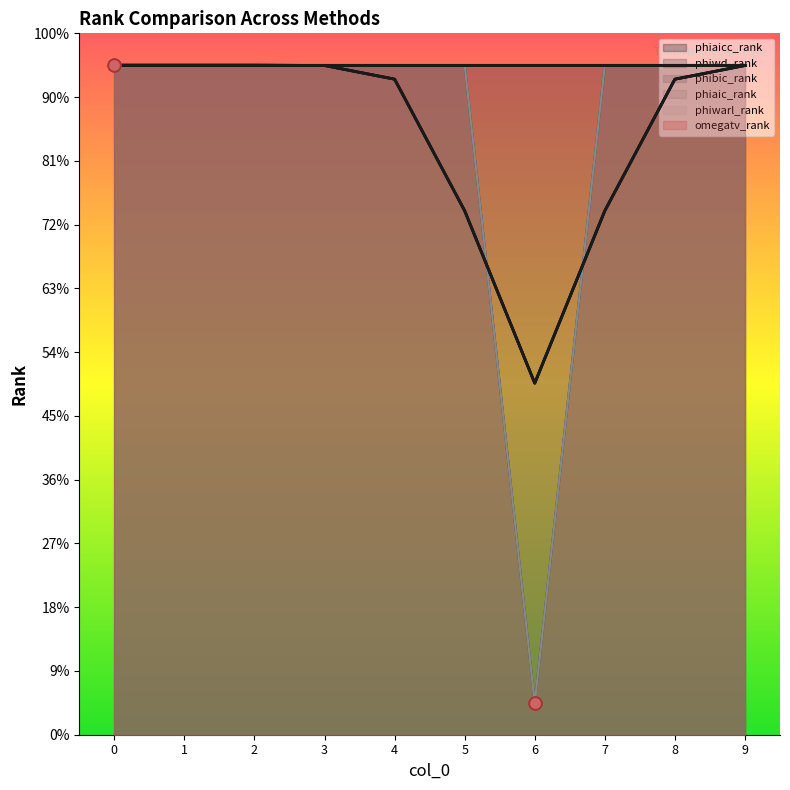

Is the value of phibic_rank at 2 greater than the value of phiwd_rank at 2?

No